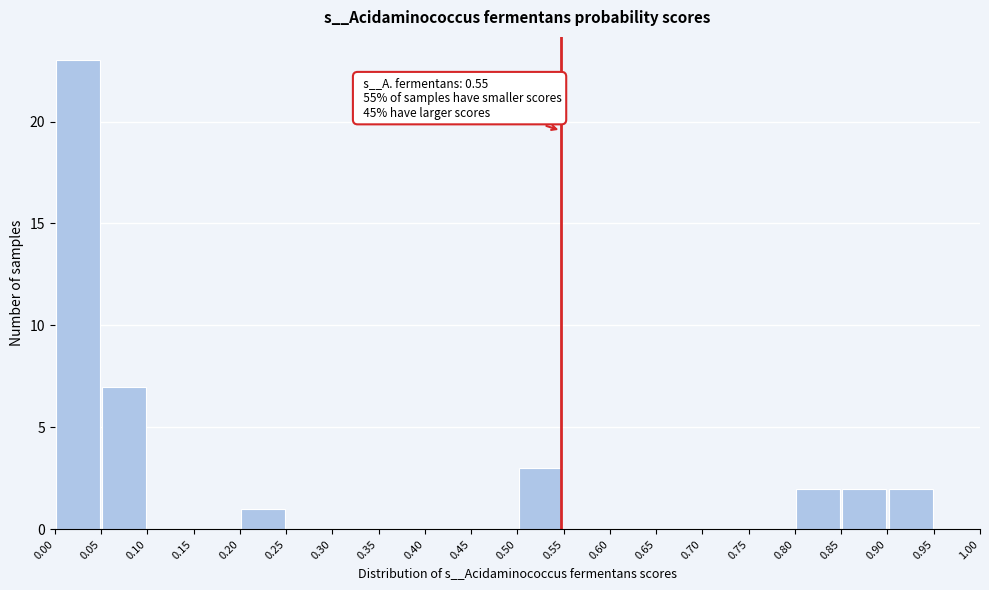

Over which range of the x-axis is the bar tallest?

0.00 to 0.05